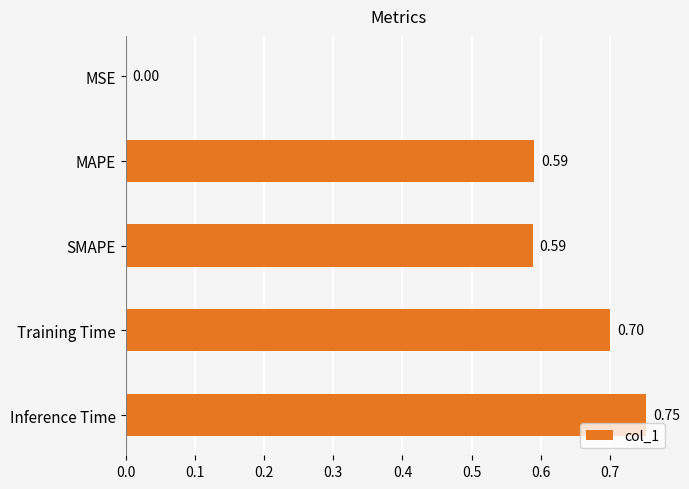

What is the sum of the values at Inference Time and MAPE?

1.3